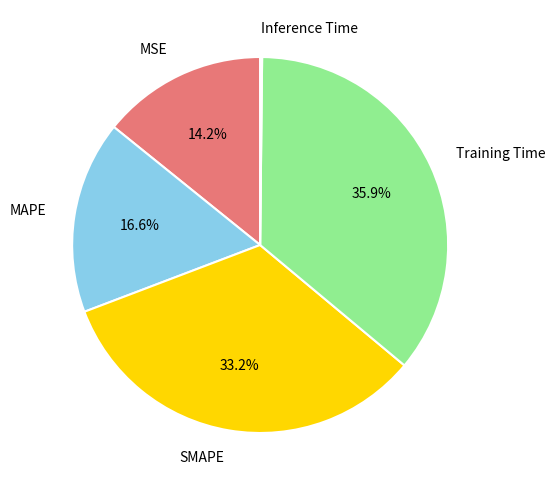

To the nearest percent, what is the difference between the largest and smallest slice percentages?

36%